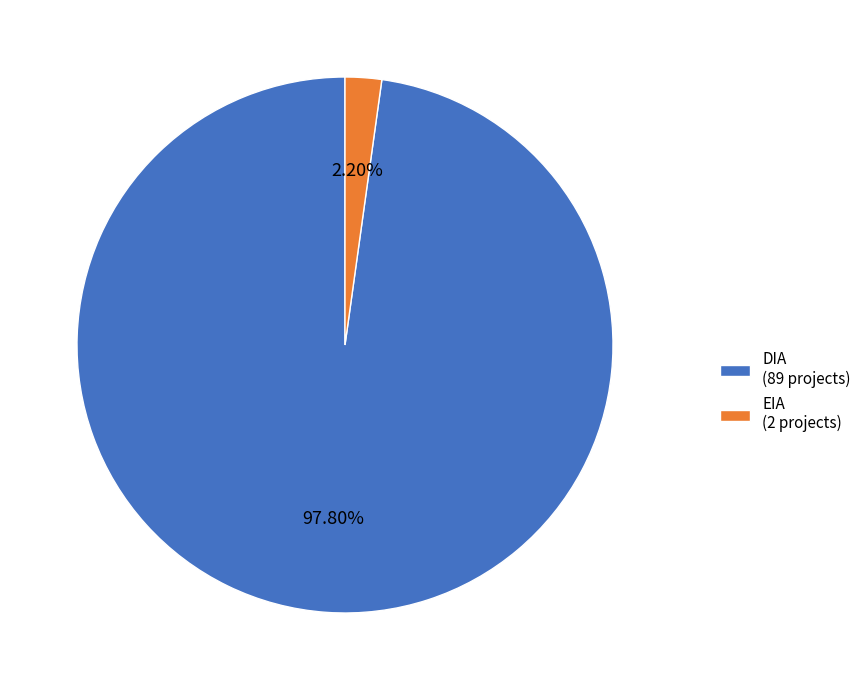

To the nearest percent, what is the average slice percentage?

50%